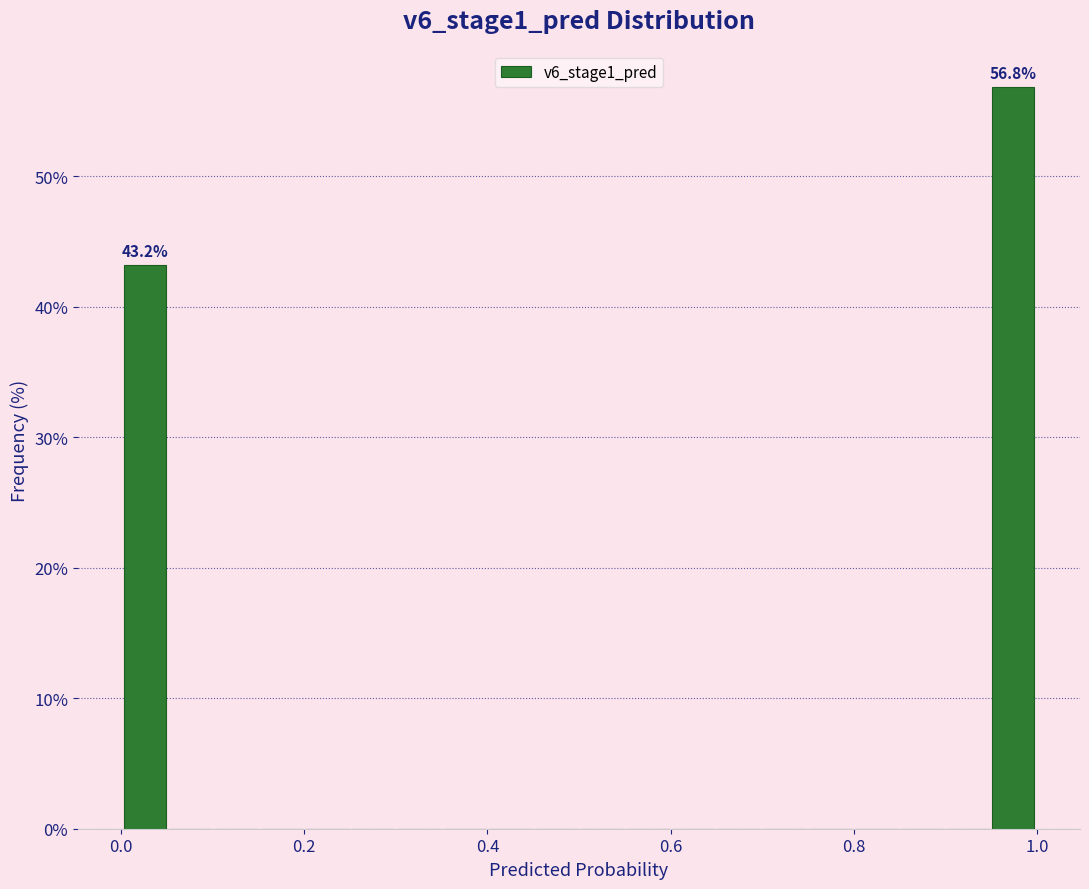

Around what value on the x-axis is the tallest bar? Give the approximate position of its centre, as read against the axis.

0.98